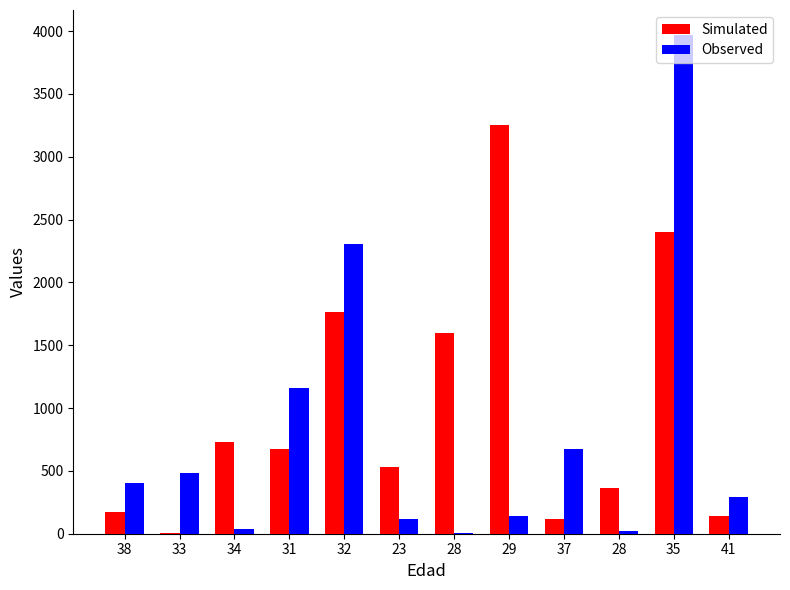

At 41, list the series in order from largest to smallest.

Observed, Simulated